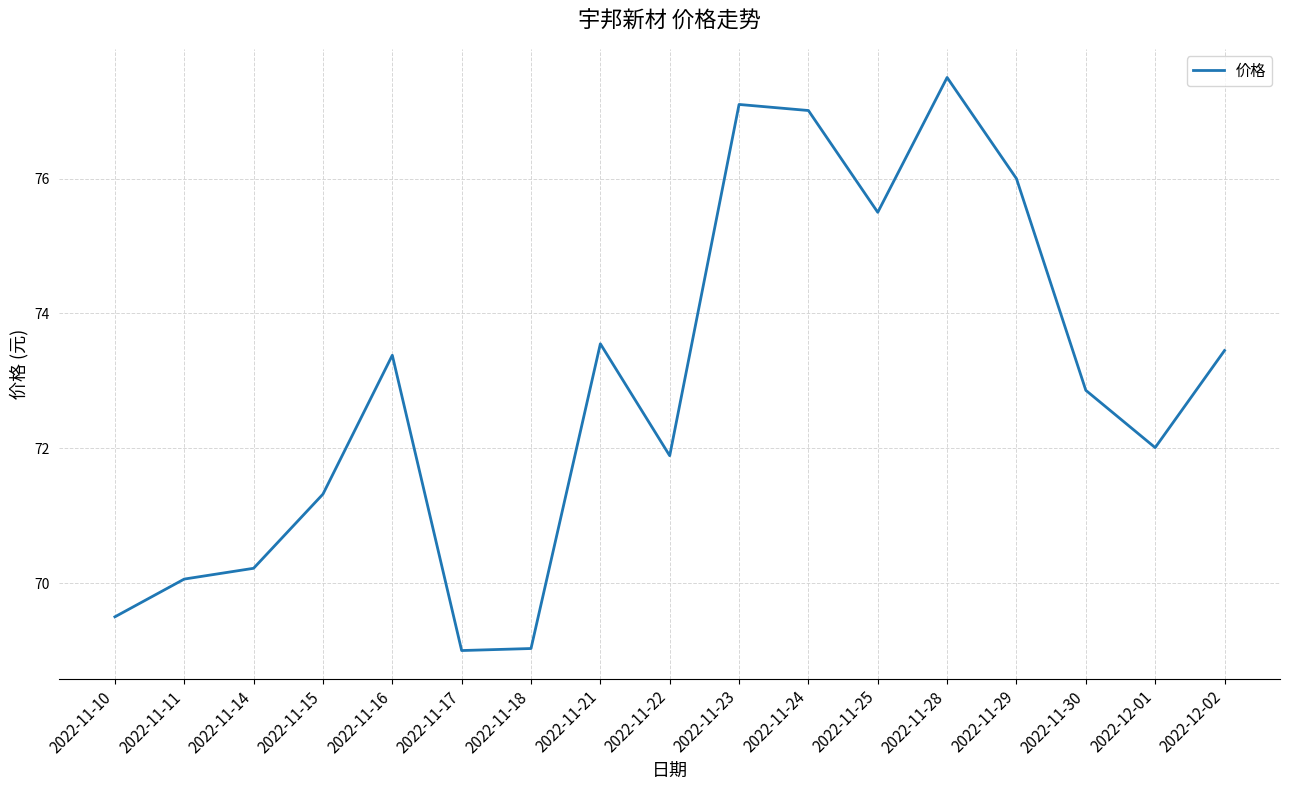

What position from the left is 2022-11-28?

13